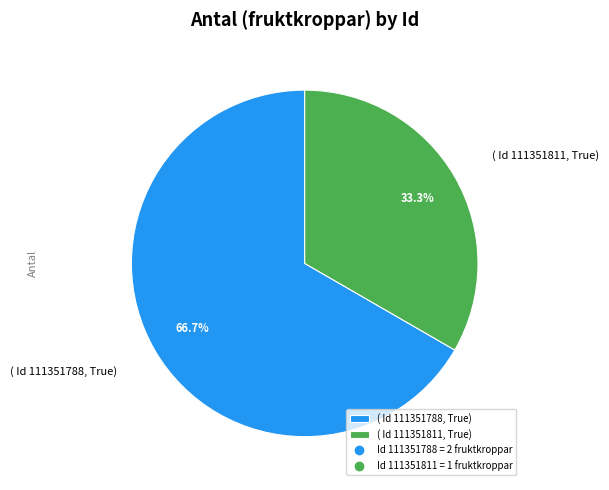

Rank the categories by value from highest to lowest.

( Id 111351788, True), ( Id 111351811, True)